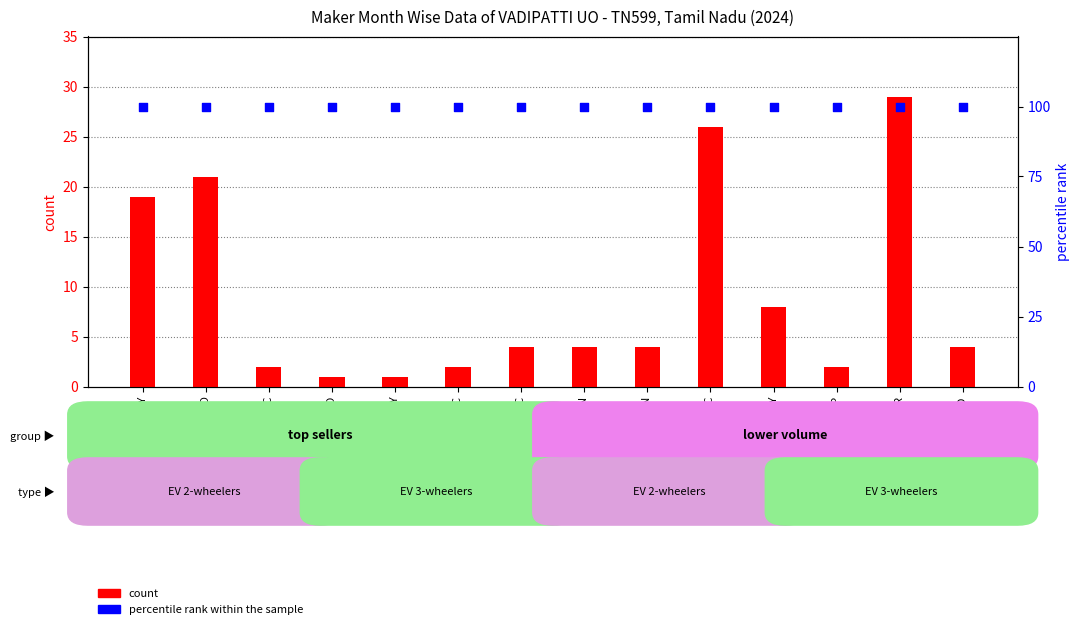

Which series has the largest Y range (max minus min)?

count